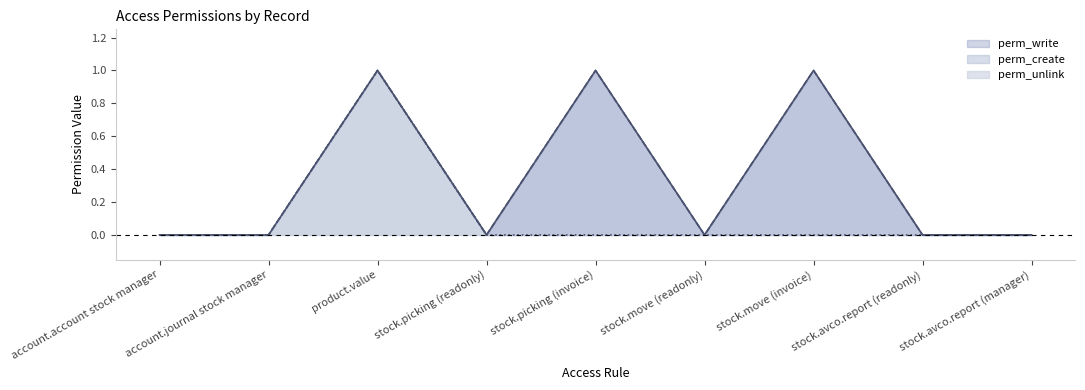

True or false: perm_unlink has more than 0 points higher than both neighbors.

True